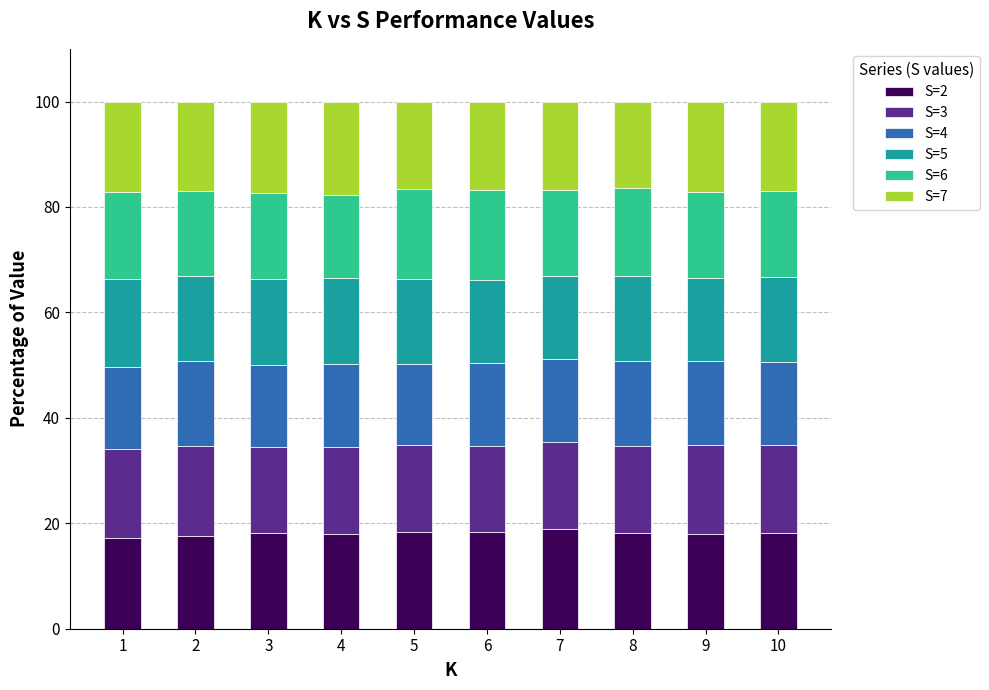

What is the average value of the S=2 series?

18.1